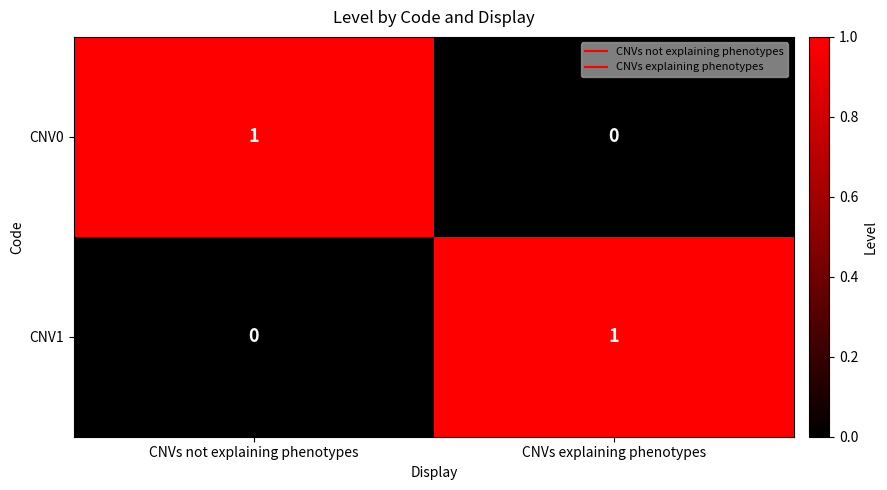

At which label does CNV0 reach its peak?

CNVs not explaining phenotypes